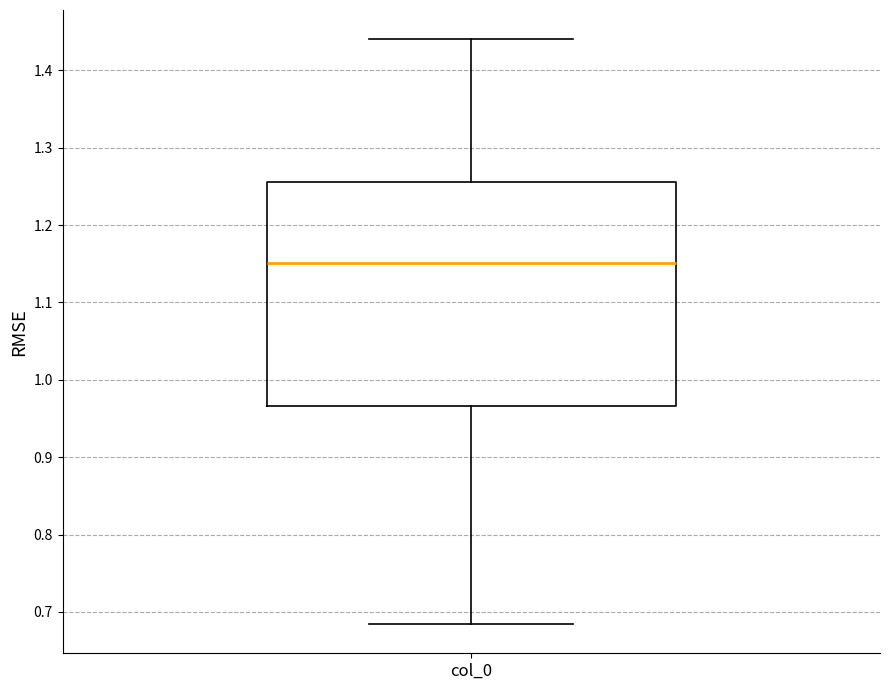

Where does the median line of the box for col_0 sit on the y-axis? The values are not printed on the chart, so give them approximately, as read against the axis.

1.15